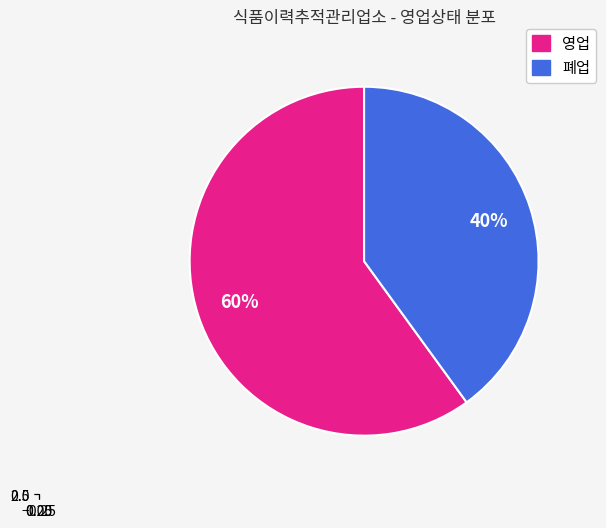

Which category has the biggest portion of the pie?

영업